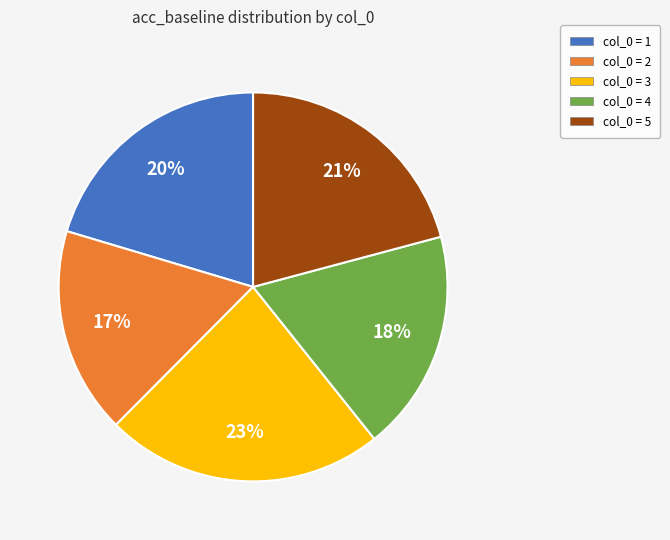

How many segments does this pie chart have?

5